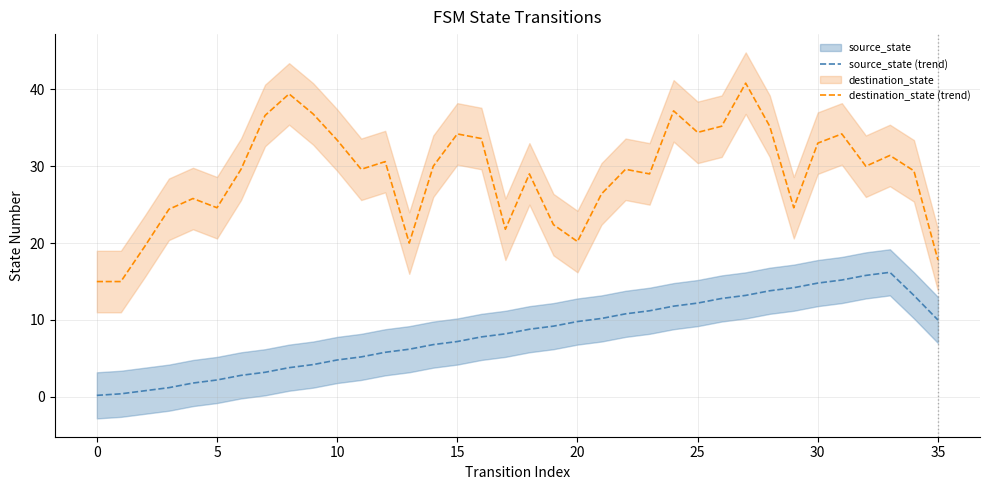

Which series has the largest range (max minus min)?

destination_state (trend)